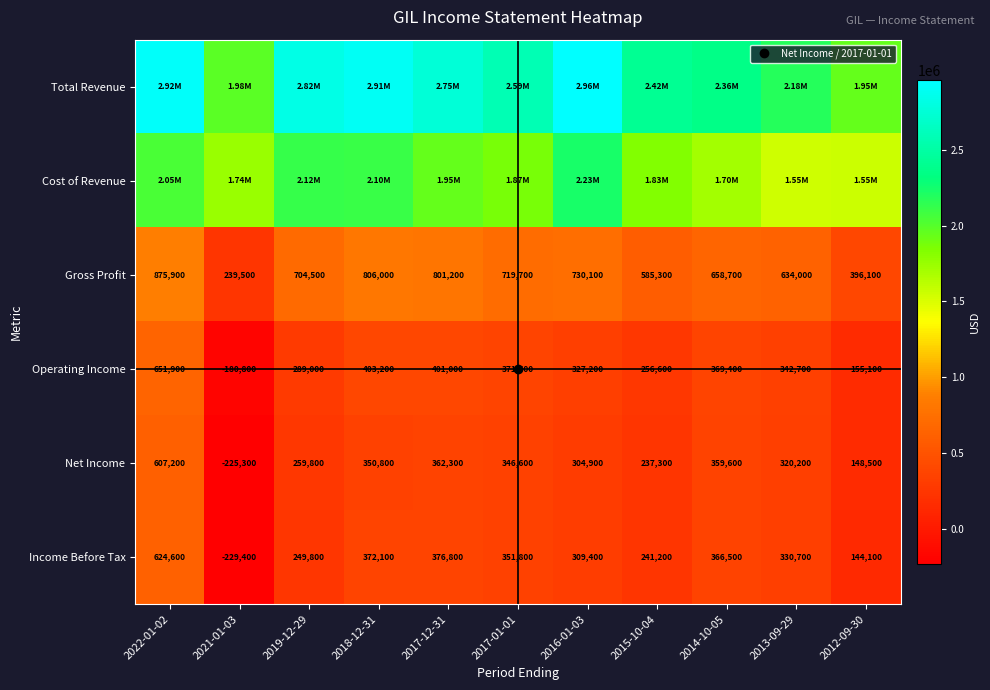

How many positive values does the Income Before Tax series have?

10